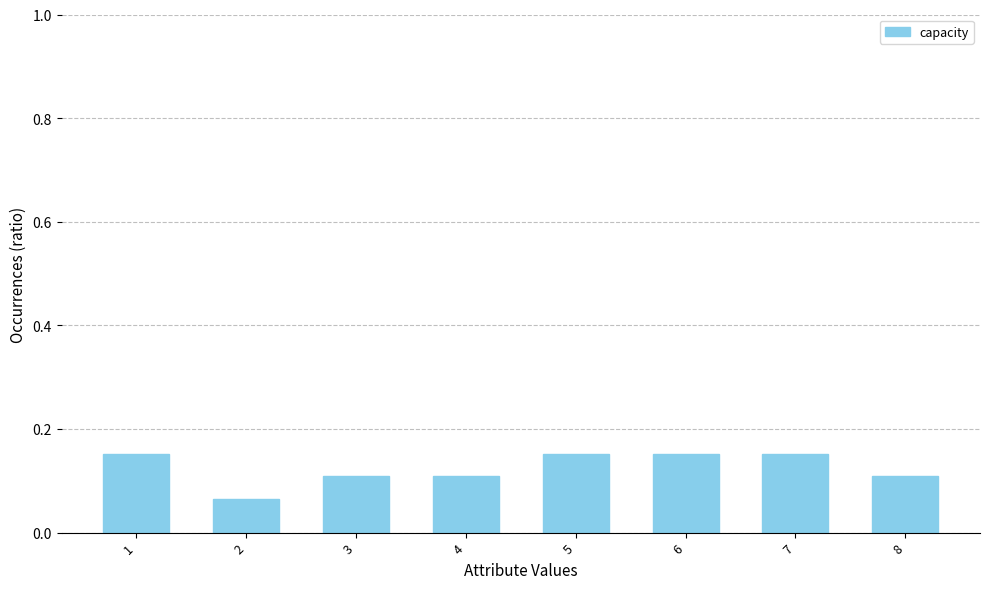

What is the change in value from 2 to 5?

+0.1